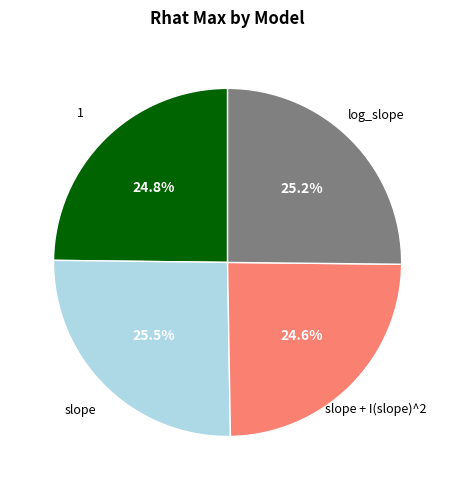

Does any single category account for the majority?

No